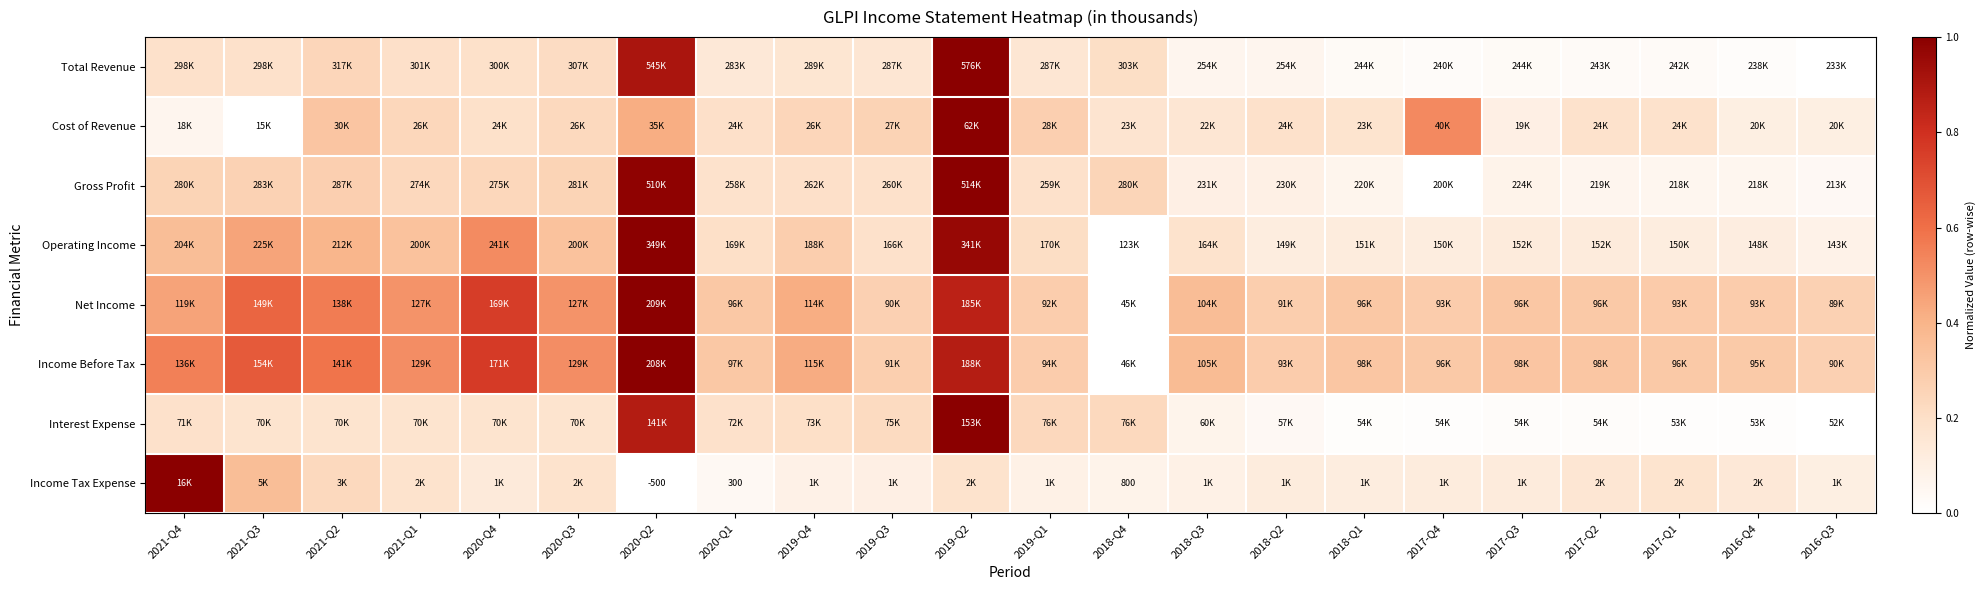

The Net Income series shows 0.6 at 2021-Q3. True or false?

True